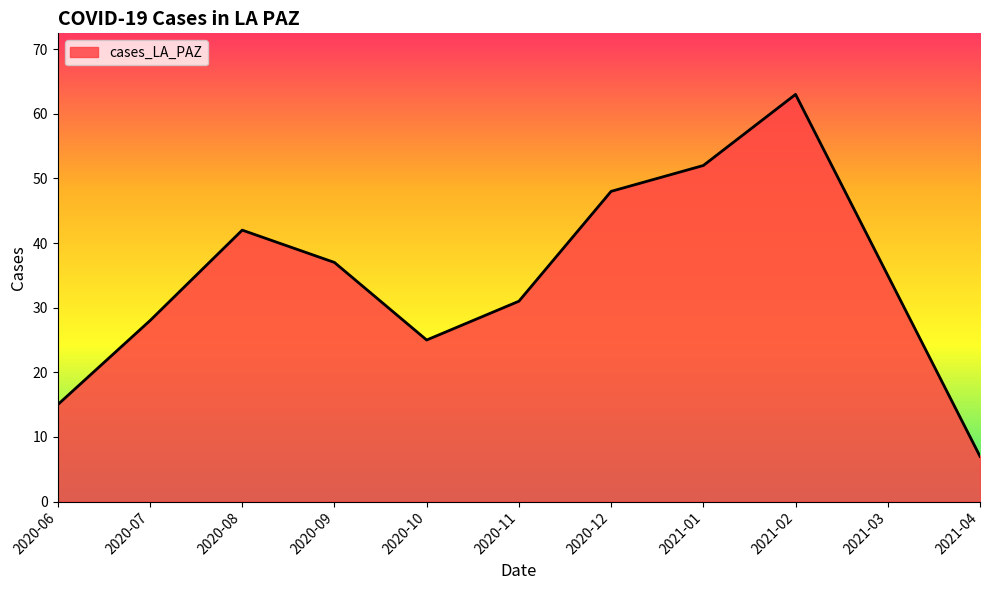

The value at 2021-03 is 52. True or false?

False